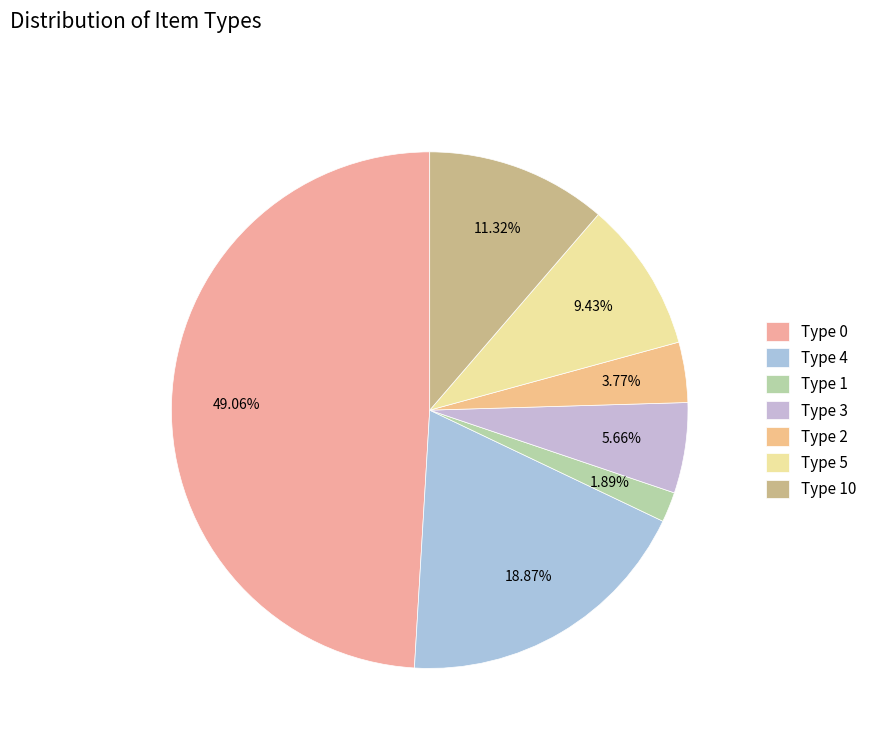

Do Type 0 and Type 2 together represent more than half of the pie?

Yes